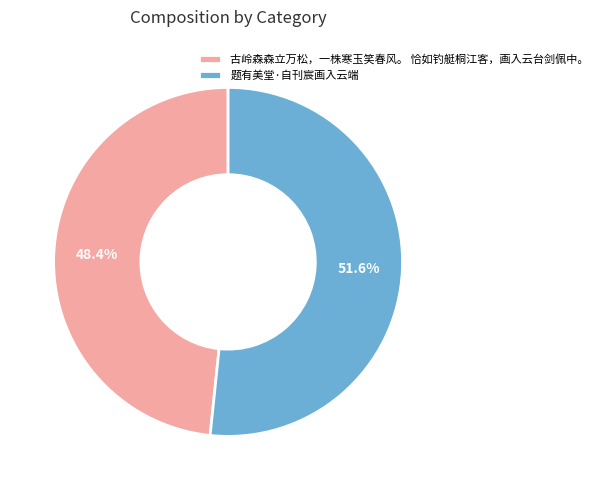

How many segments does this pie chart have?

2